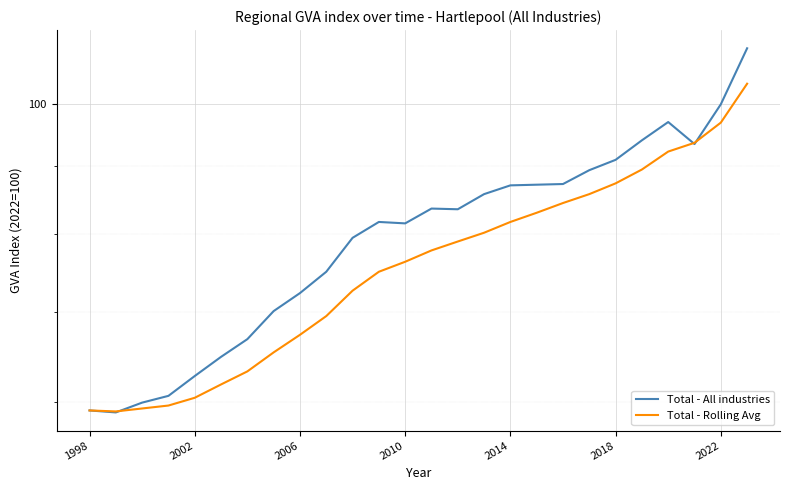

Rank the series by their average value, from lowest to highest.

Total - Rolling Avg, Total - All industries